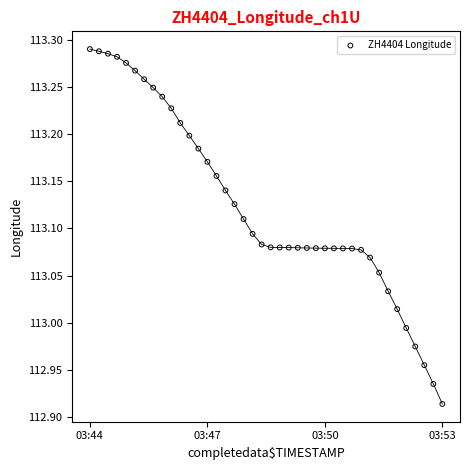

What is the range of Y values (max minus min)?

0.4